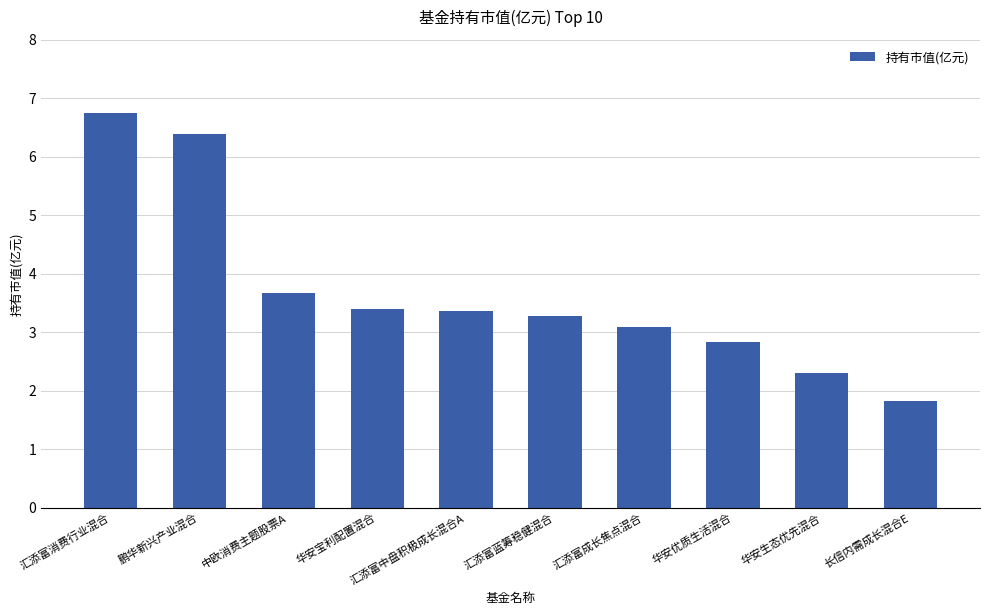

The chart shows a value of 6.7 at 汇添富消费行业混合. True or false?

True